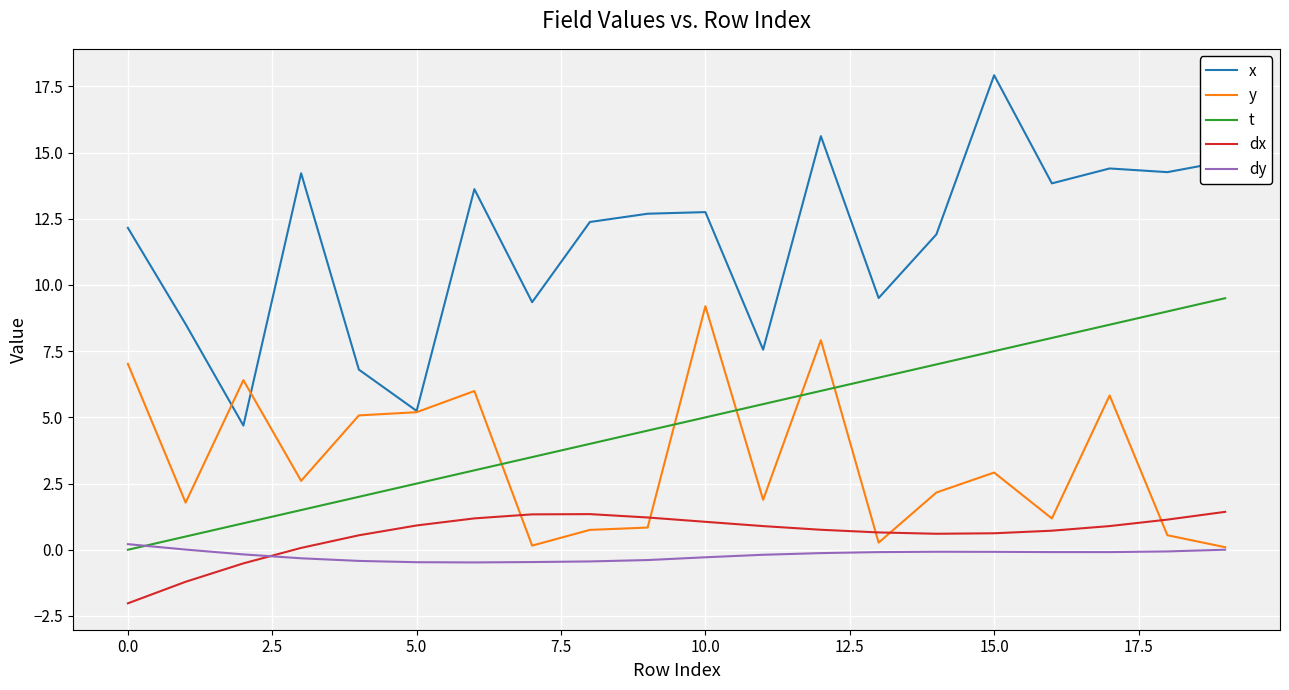

True or false: t and x intersect in this chart.

False